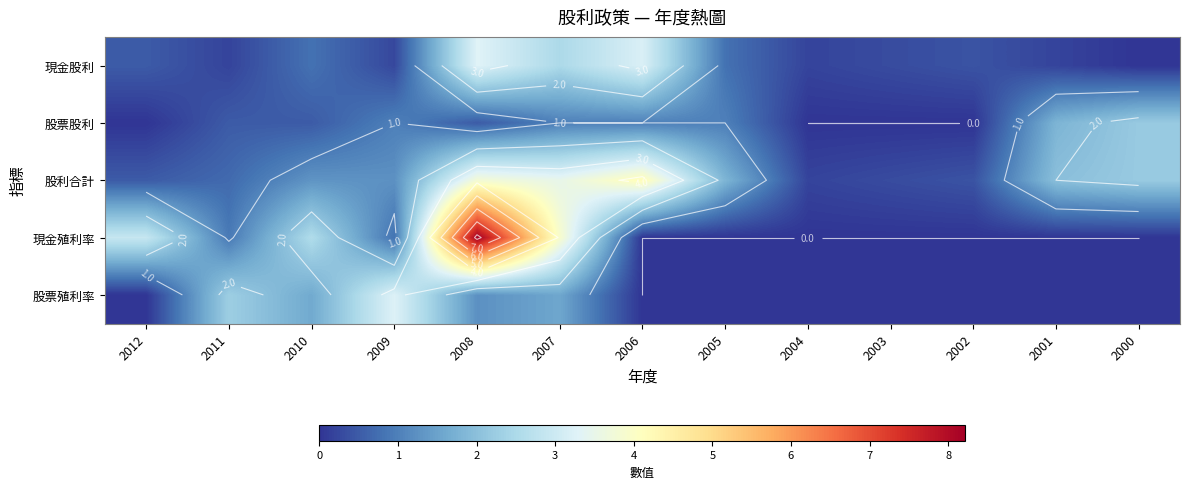

At how many categories does at least one series exceed 3?

4